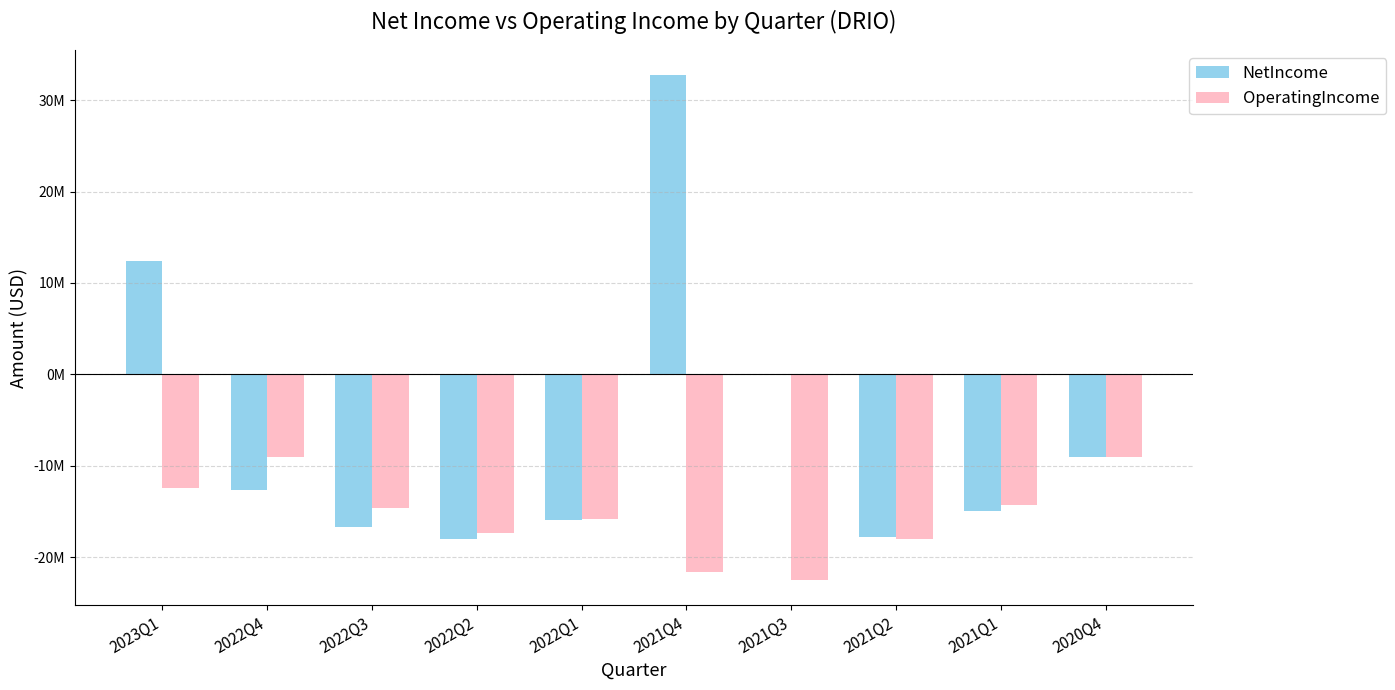

What are all the series names shown in the legend?

NetIncome, OperatingIncome